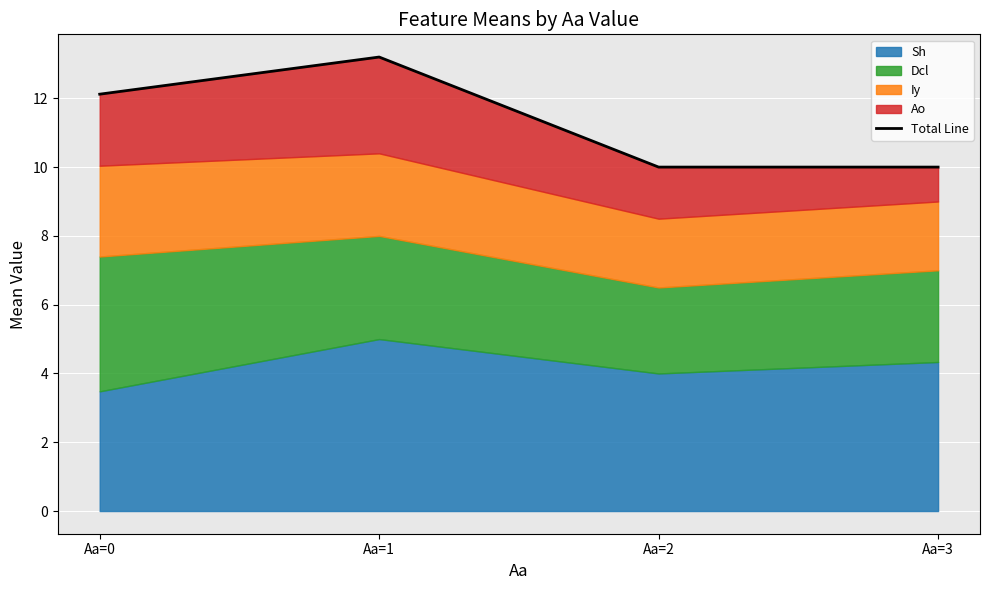

Which has a higher value, Aa=0 or Aa=1?

Aa=1